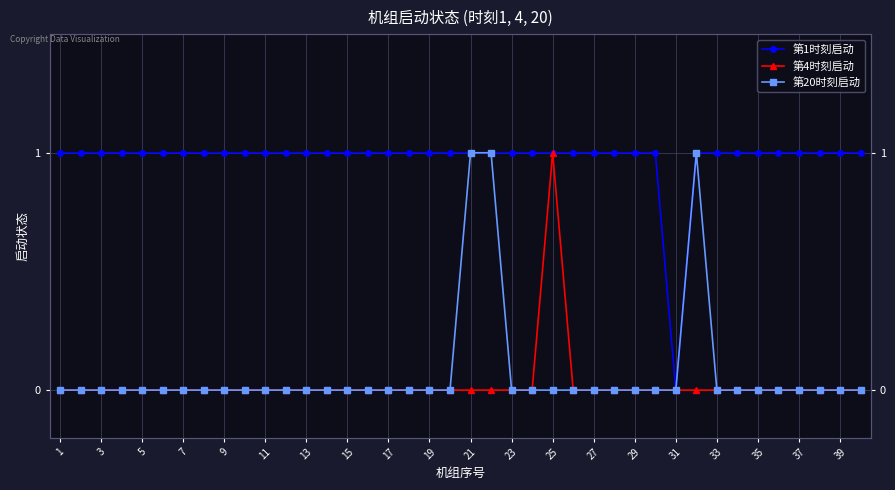

What are all the series names shown in the legend?

第1时刻启动, 第4时刻启动, 第20时刻启动